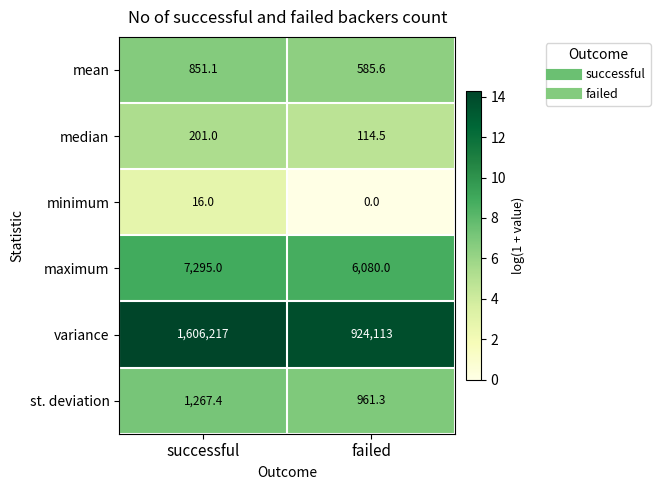

How many categories are shown in the chart?

2